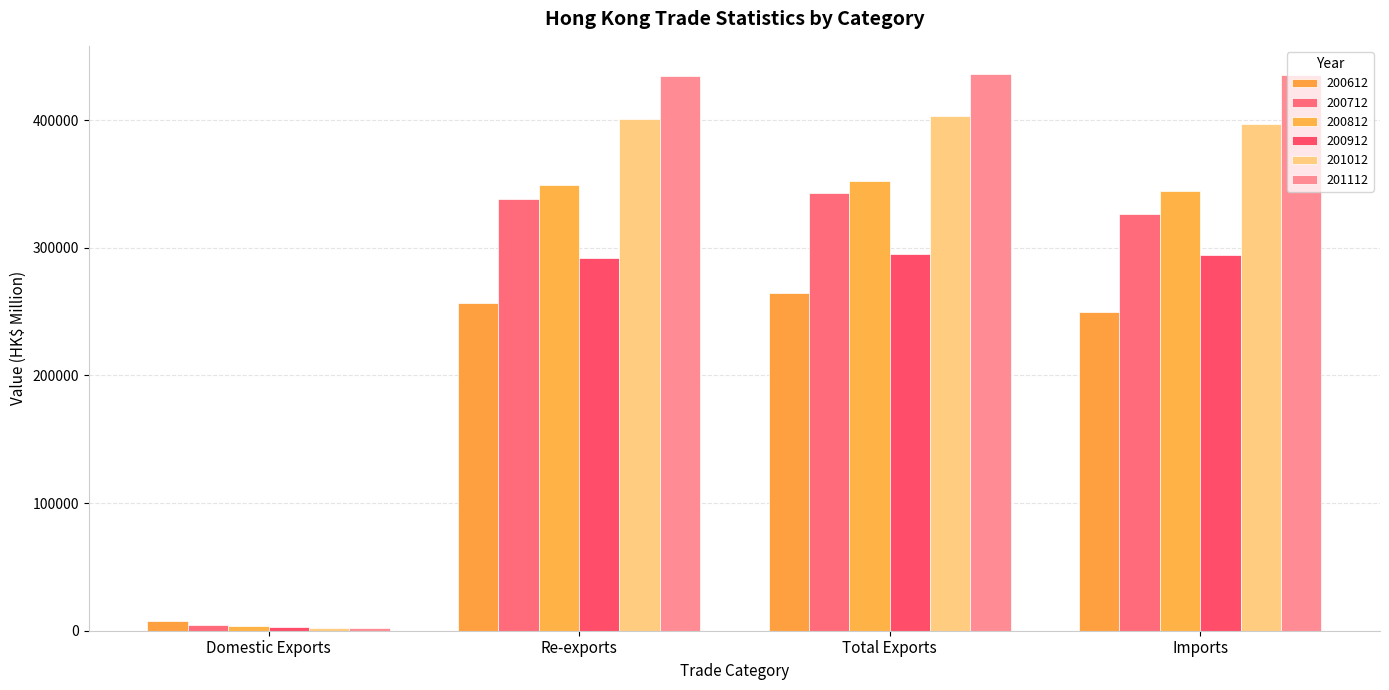

Reading left to right, transcribe all the data shown in this chart.

200612: 7238.4	256991.8	264230.1	249407.0
200712: 4317.4	338372.3	342689.8	326106.0
200812: 3388.7	349081.9	352470.6	344379.3
200912: 2598.8	292234.4	294833.3	293972.2
201012: 2427.4	400805.1	403232.5	396948.4
201112: 1880.5	434520.6	436401.1	435233.6